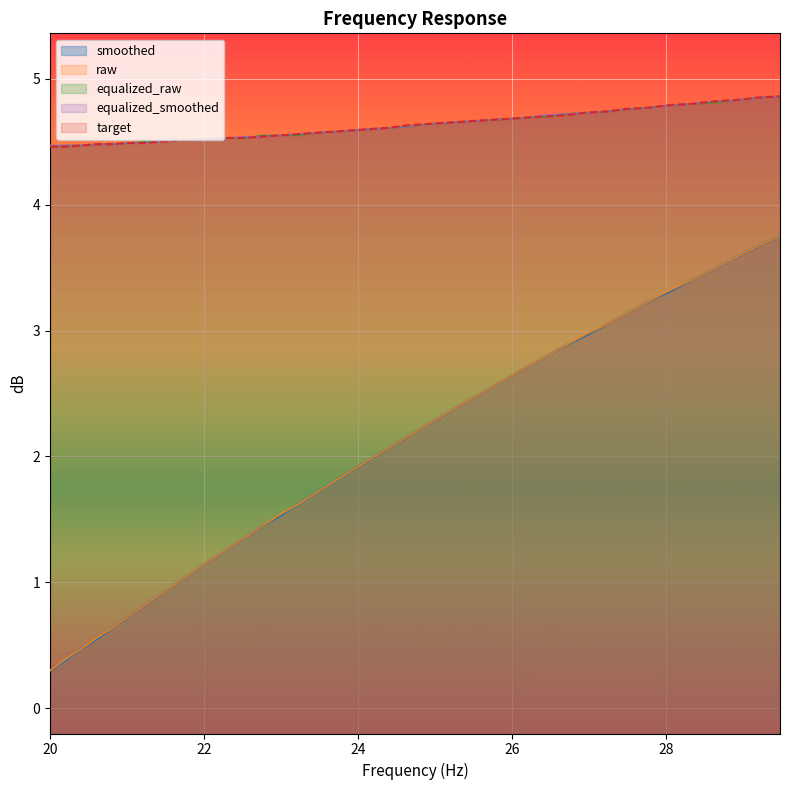

What is the difference between the maximum and minimum values in the frequency series?

3.5